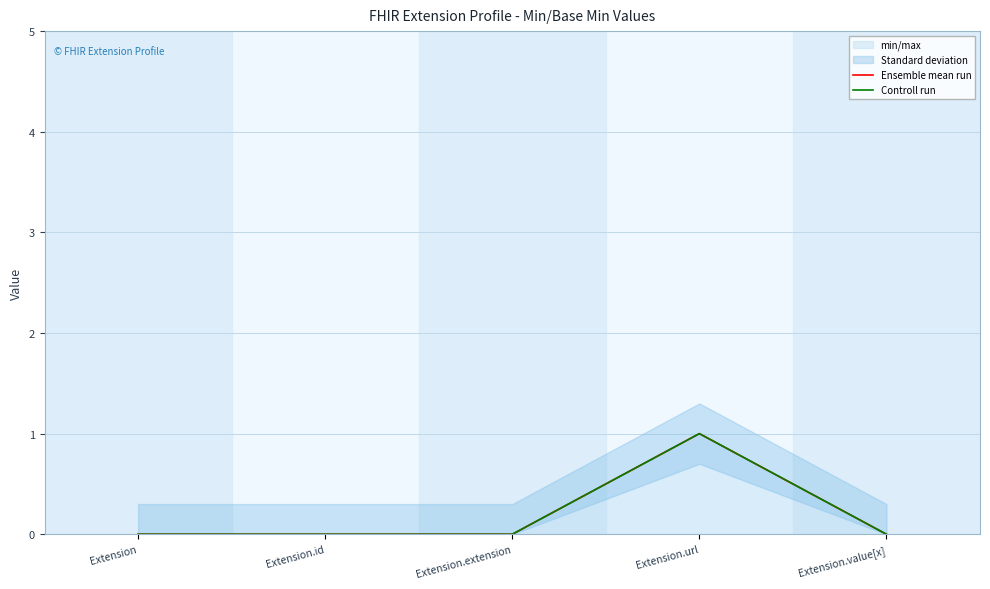

Is the value of Ensemble mean run at Extension.extension greater than the value of Controll run at Extension.id?

No